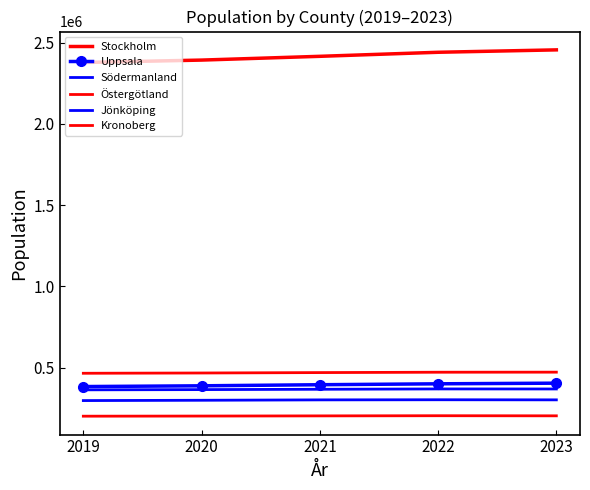

Reading left to right, what are all the values shown in this chart?

Stockholm: 2377081	2391990	2415139	2440027	2454821
Uppsala: 383713	388394	395026	400682	404589
Södermanland: 297540	299401	301801	302566	301944
Östergötland: 465495	467158	469704	471912	472298
Jönköping: 363599	365010	367064	369113	368856
Kronoberg: 201469	202263	203340	204335	203686